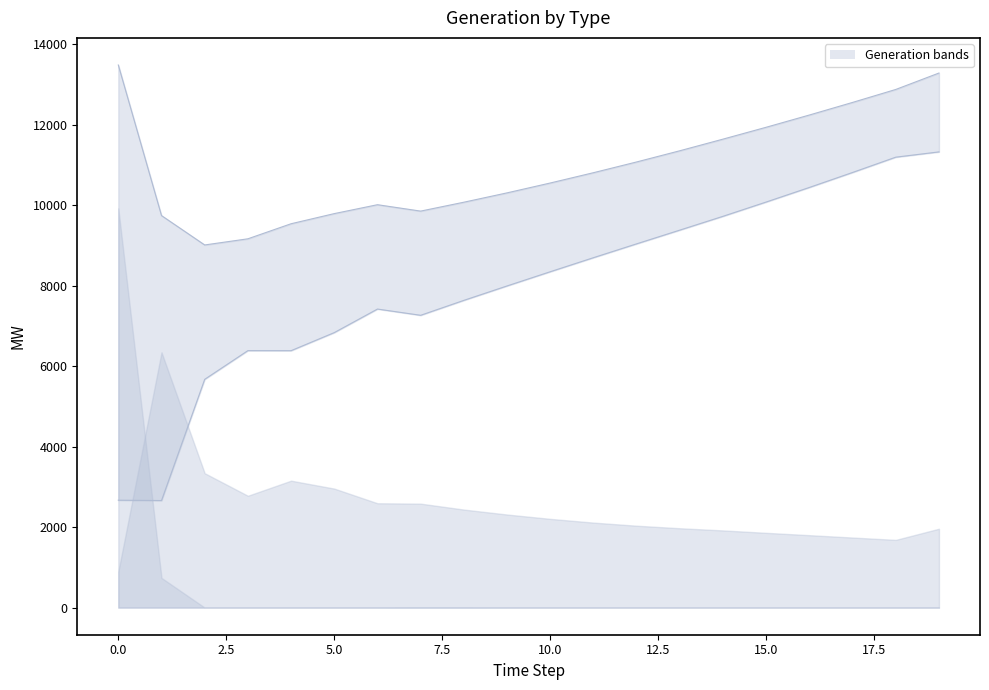

How many distinct data groups are displayed?

6